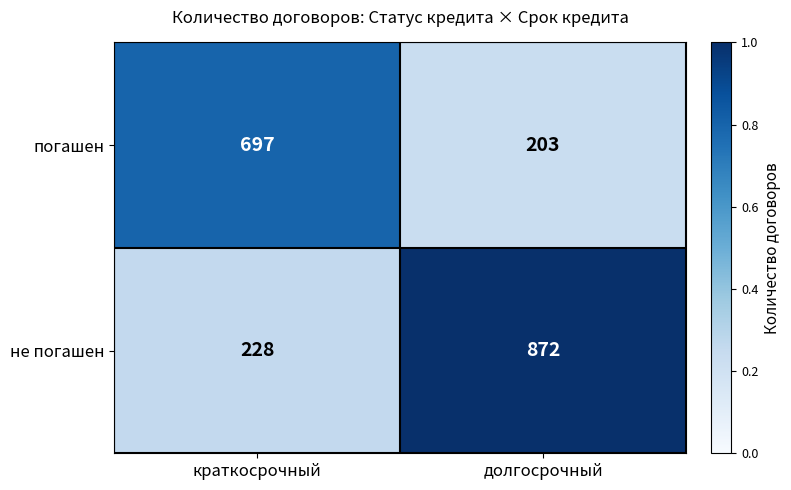

Is it true that погашен equals 203 at долгосрочный?

True